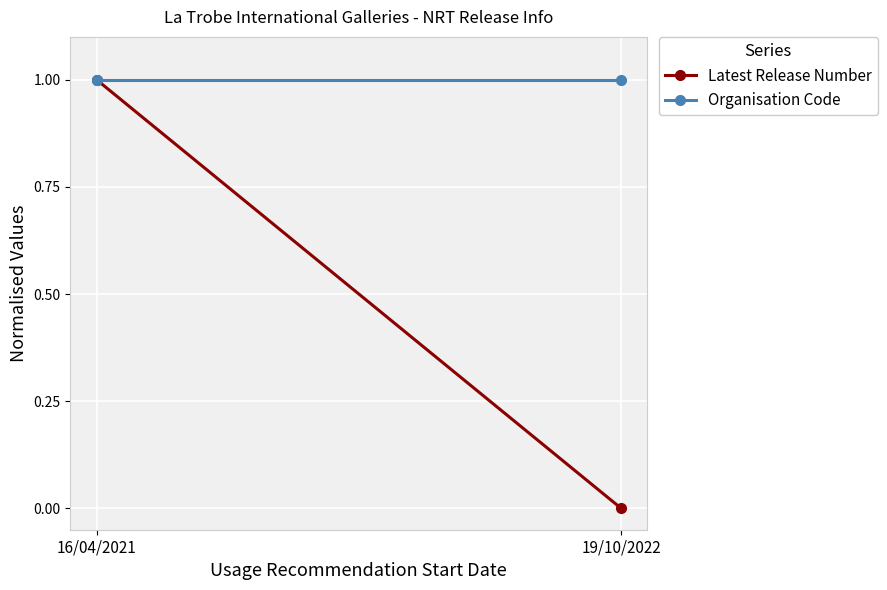

How many lines are shown in the chart?

2